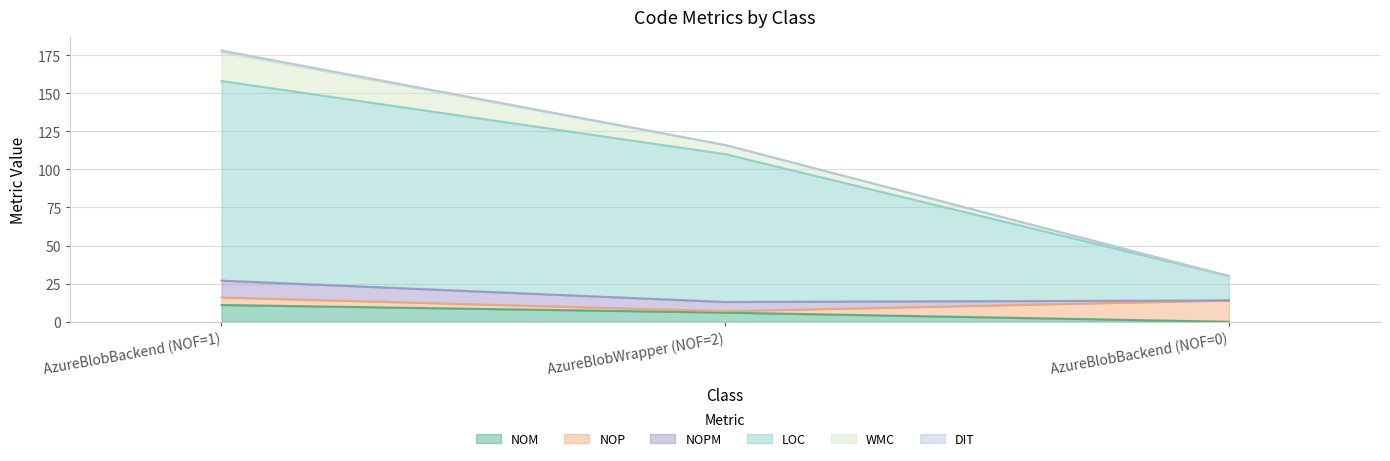

At which category does the chart reach its minimum across all series?

AzureBlobBackend (NOF=0)